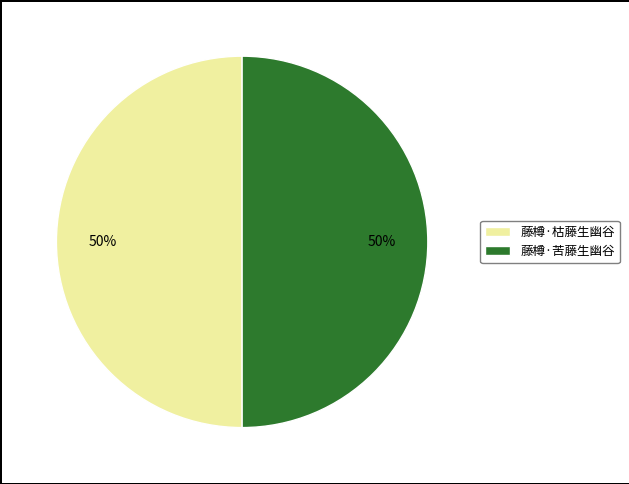

What percentage is the 藤樽·枯藤生幽谷 slice, to the nearest percent?

50%